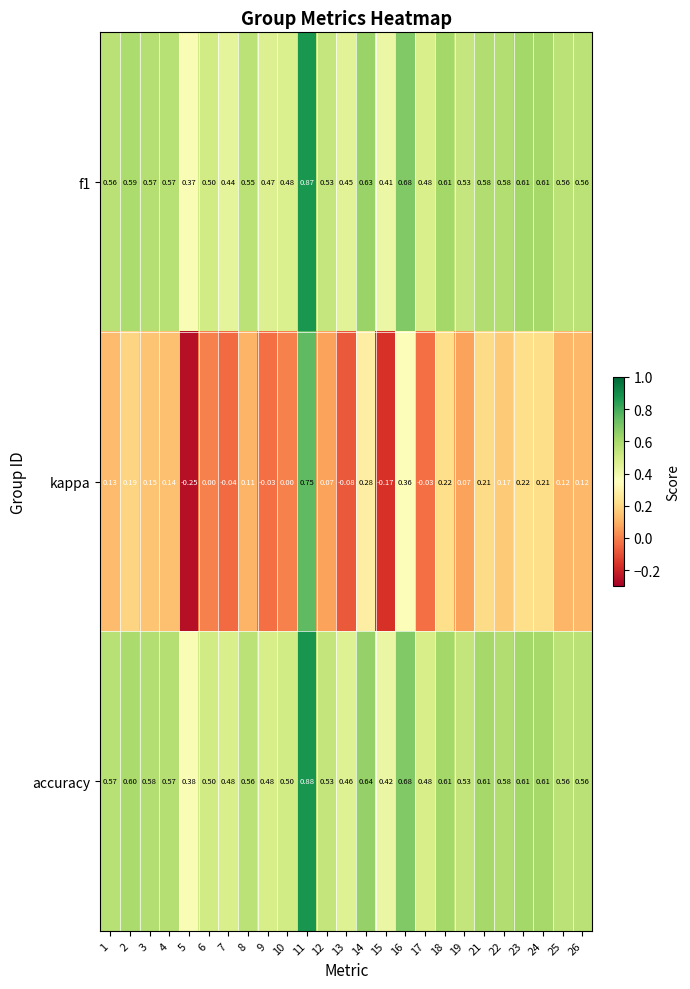

Is the value of accuracy at 26 greater than the value of kappa at 13?

Yes